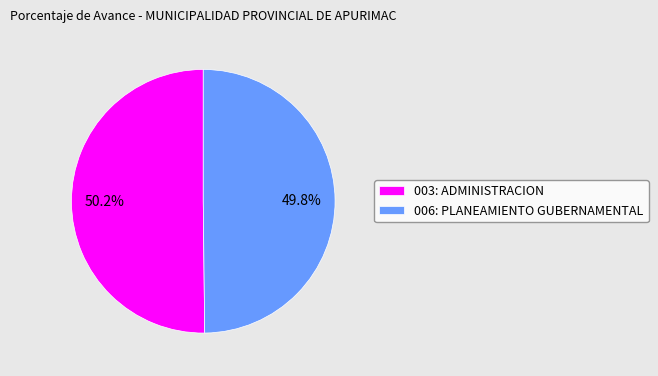

To the nearest percent, what portion does 003: ADMINISTRACION represent?

50%